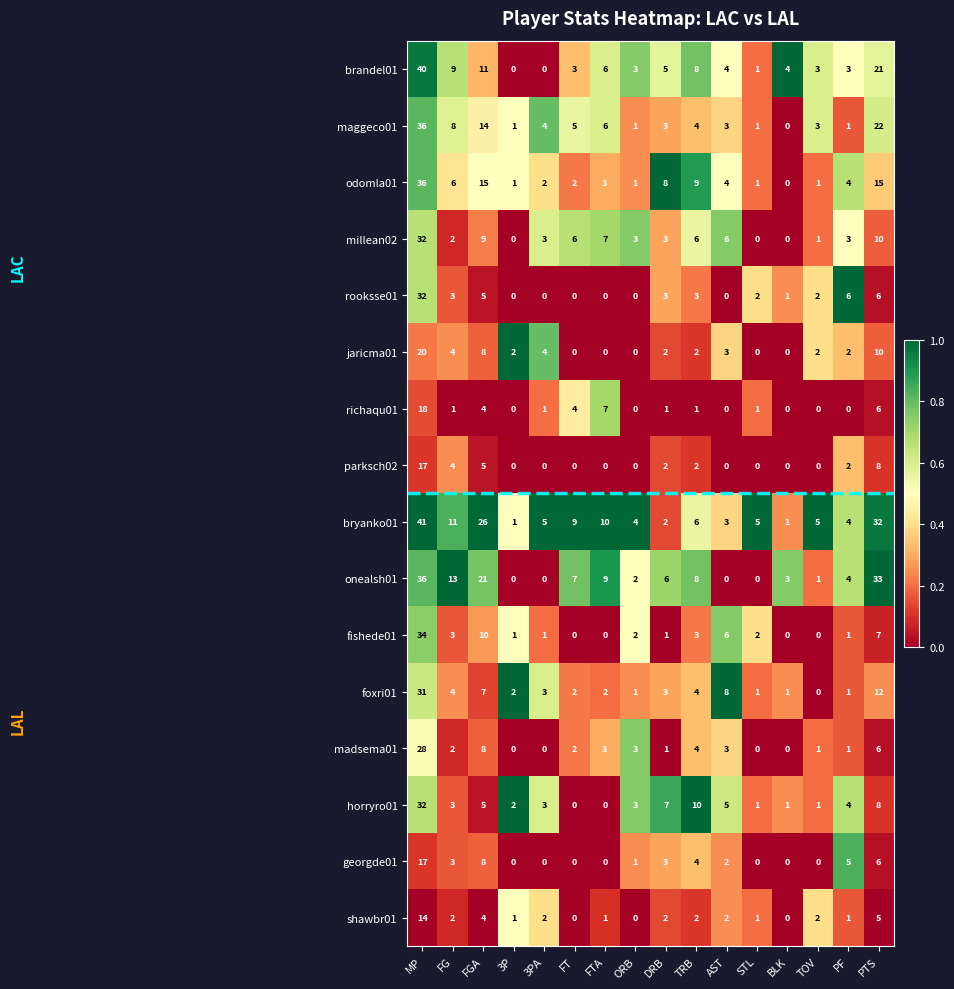

Which series has the largest total across all categories?

bryanko01